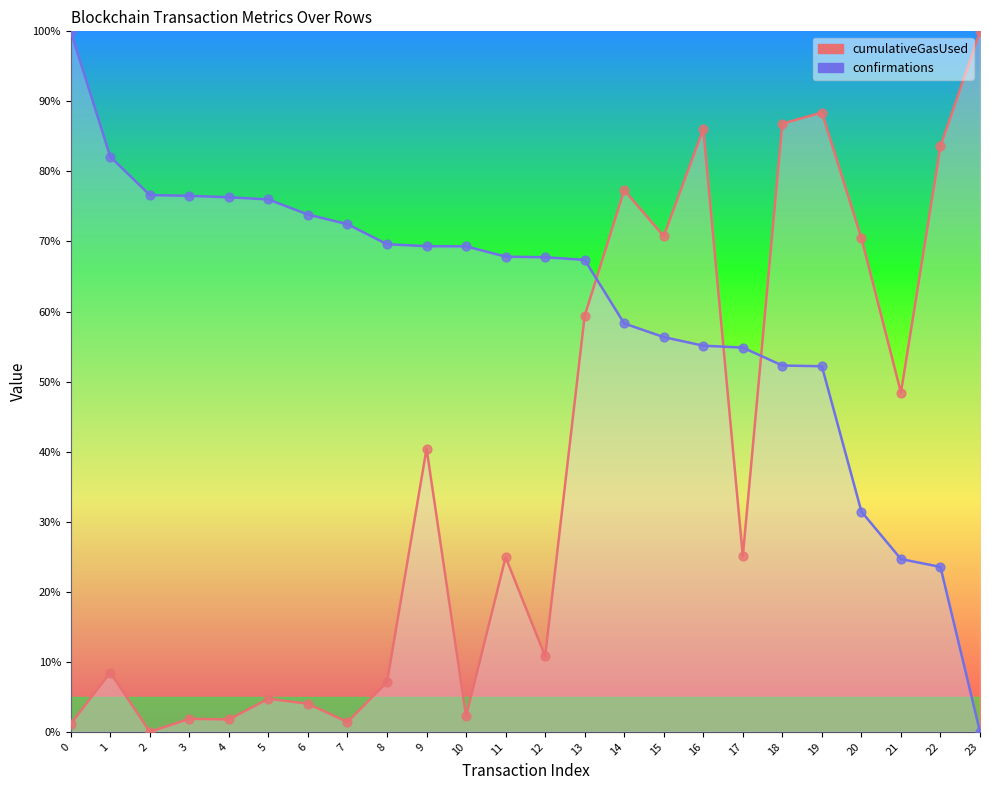

Which series contains the lowest Y value?

cumulativeGasUsed (line)